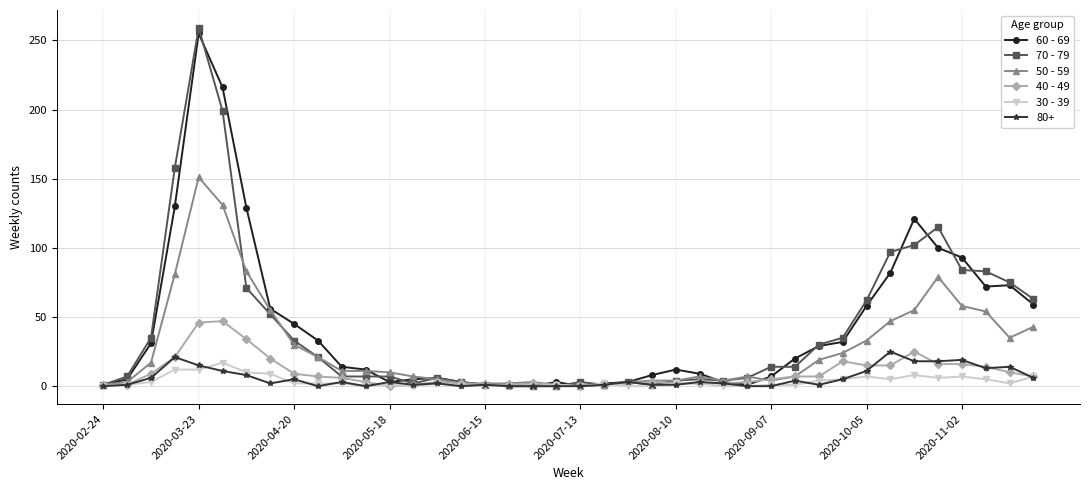

What is the difference between the maximum and minimum values in the 60 - 69 series?

255